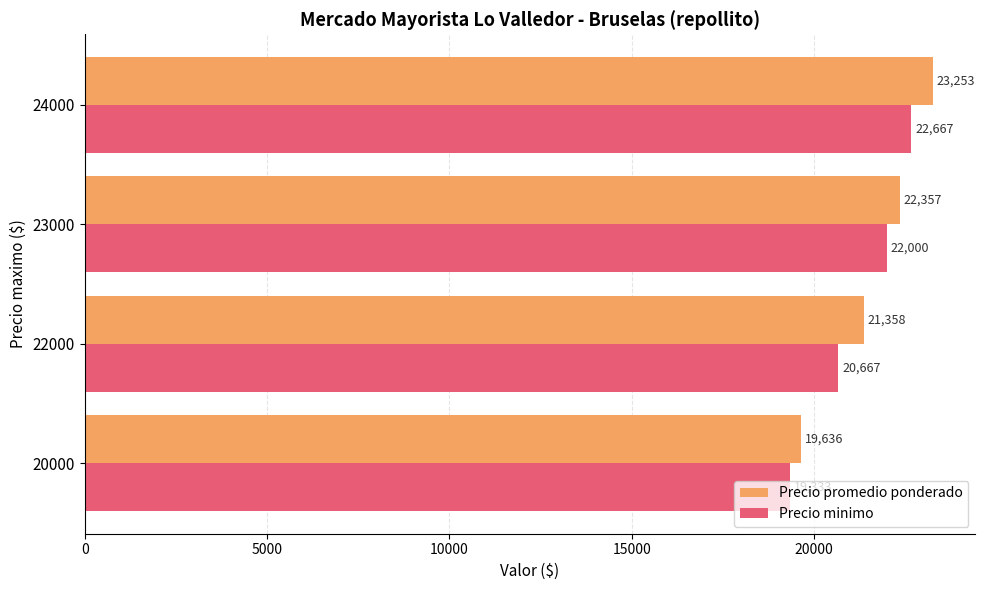

At which category is the sum across all series the highest?

24000